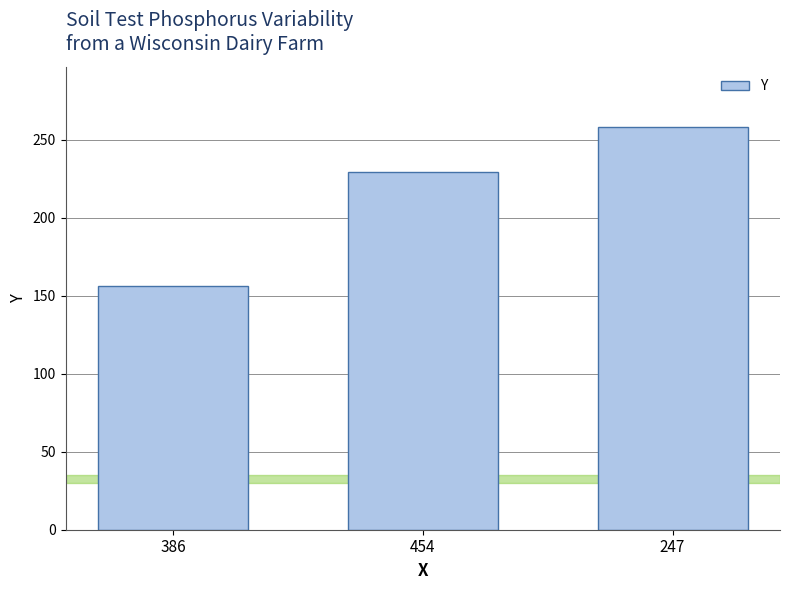

Rank the categories by value from highest to lowest.

247, 454, 386